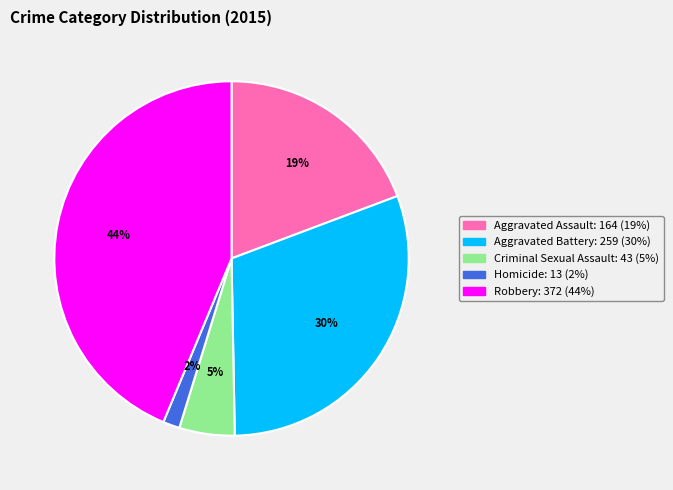

Between Aggravated Battery and Criminal Sexual Assault, which is larger?

Aggravated Battery